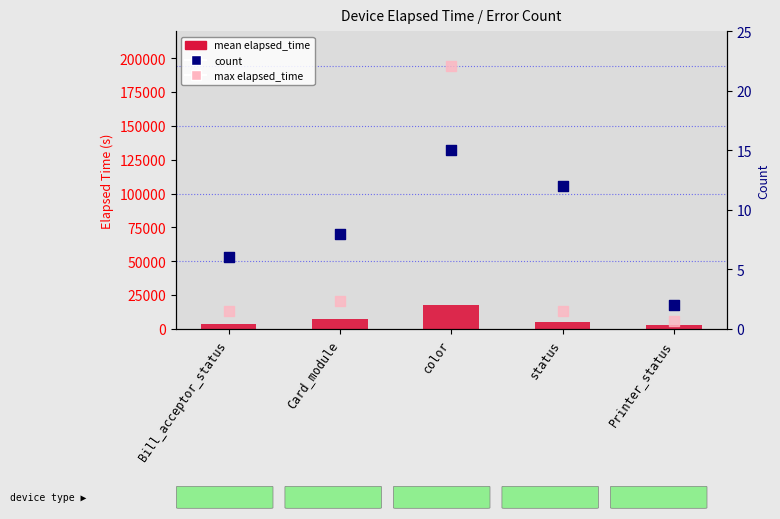

Is the value of mean elapsed_time at Bill_acceptor_status greater than the value of count at Bill_acceptor_status?

Yes